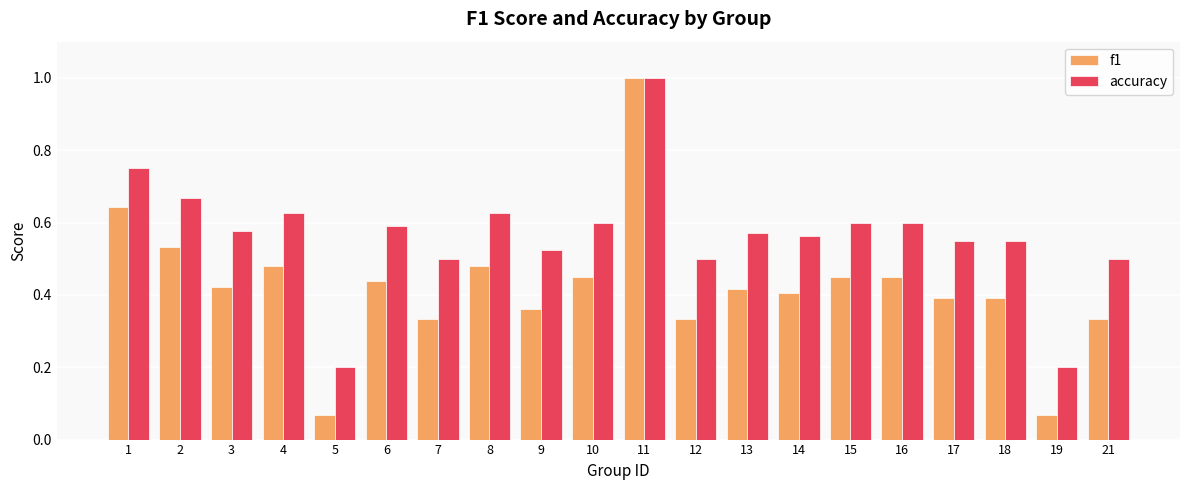

Rank the series at 17 from highest to lowest value.

accuracy, f1